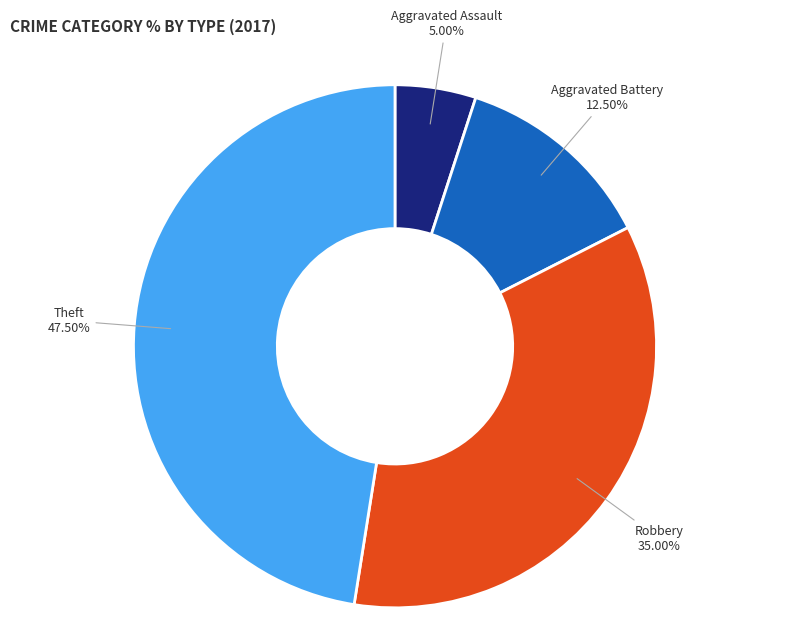

Does any single category account for the majority?

No